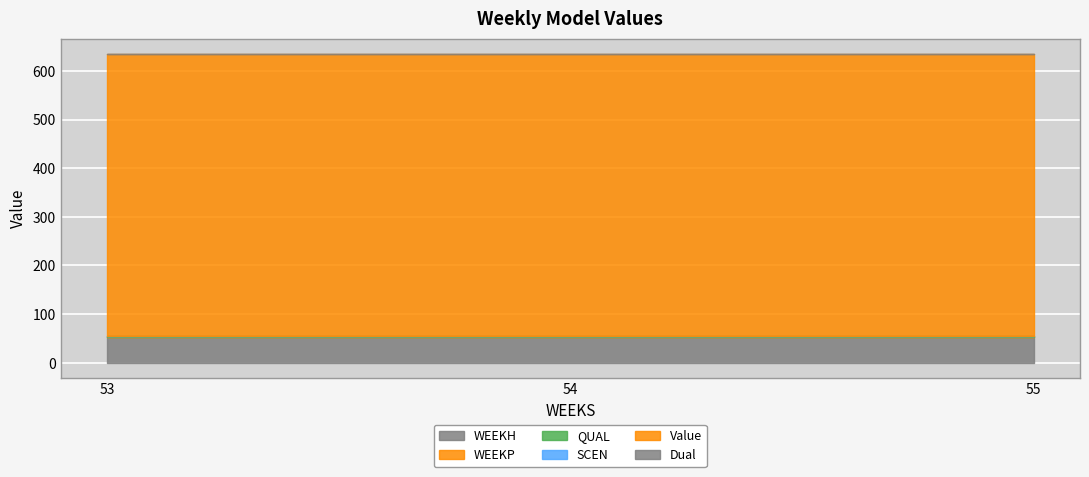

Which category has the lowest value in the WEEKH series?

53